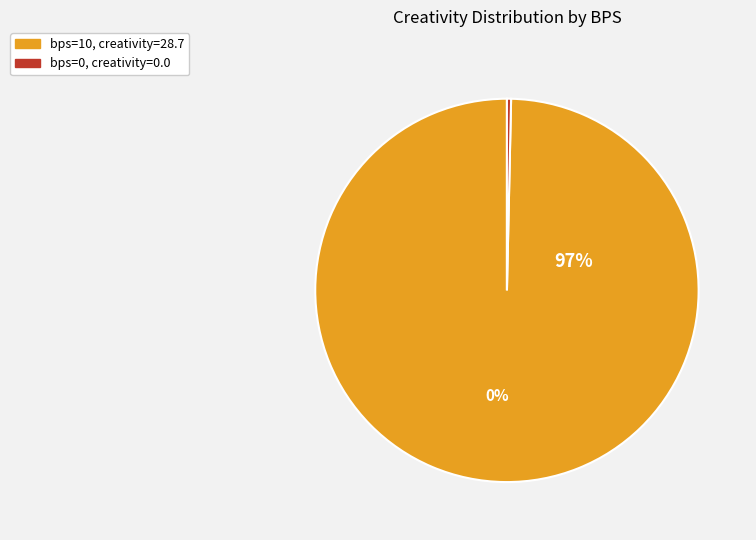

To the nearest percent, what is the combined percentage of bps=0, creativity=0.0 and bps=10, creativity=28.7?

100%